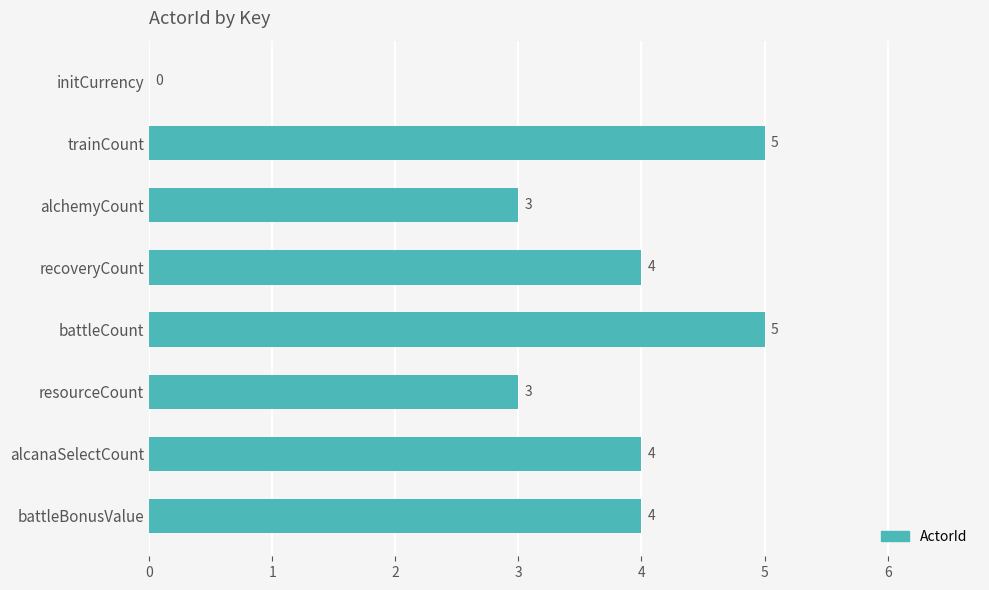

Reading top to bottom, transcribe all the data shown in this chart.

initCurrency=0	trainCount=5	alchemyCount=3	recoveryCount=4	battleCount=5	resourceCount=3	alcanaSelectCount=4	battleBonusValue=4